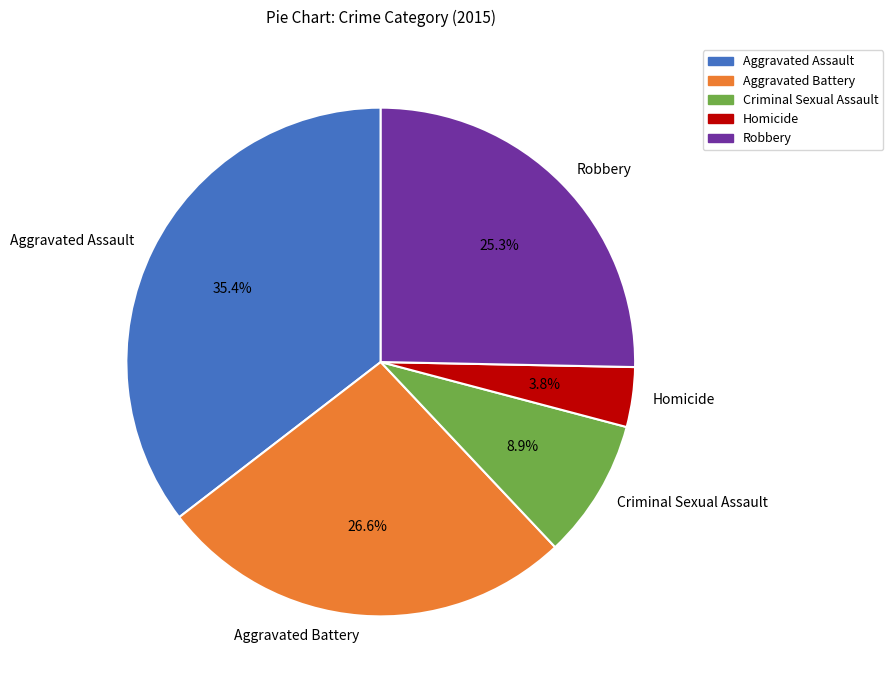

To the nearest percent, what is the average slice percentage?

20%